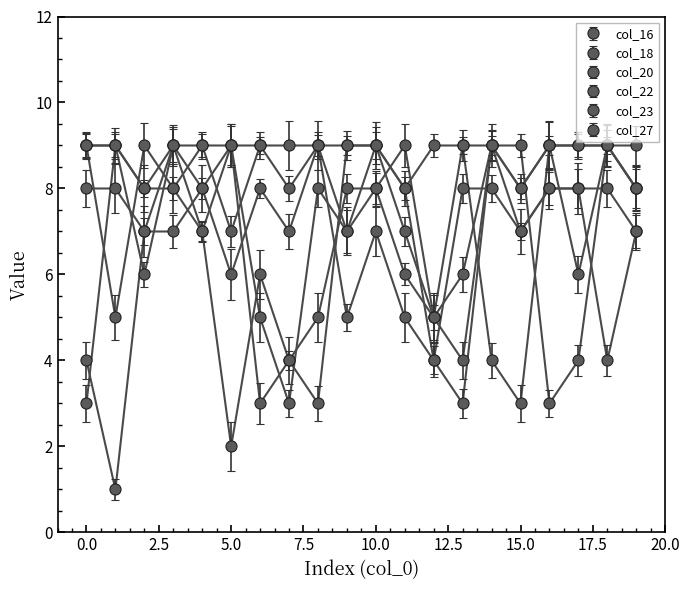

Reading right to left, what are all the values shown in this chart?

col_16: 19=8	18=9	17=4	16=3	15=9	14=9	13=4	12=5	11=7	10=9	9=9	8=9	7=9	6=9	5=9	4=8	3=9	2=8	1=9	0=3
col_18: 19=8	18=9	17=9	16=9	15=8	14=9	13=6	12=5	11=9	10=8	9=8	8=5	7=4	6=6	5=2	4=7	3=8	2=9	1=5	0=9
col_20: 19=7	18=4	17=8	16=8	15=7	14=9	13=3	12=4	11=8	10=9	9=7	8=8	7=3	6=5	5=9	4=7	3=9	2=7	1=1	0=4
col_22: 19=8	18=9	17=9	16=9	15=8	14=9	13=9	12=5	11=6	10=8	9=7	8=9	7=8	6=9	5=7	4=9	3=8	2=8	1=9	0=9
col_23: 19=7	18=8	17=8	16=8	15=7	14=8	13=8	12=4	11=5	10=7	9=5	8=9	7=7	6=8	5=6	4=8	3=7	2=7	1=8	0=8
col_27: 19=9	18=9	17=6	16=9	15=3	14=4	13=9	12=9	11=8	10=9	9=9	8=3	7=4	6=3	5=9	4=9	3=9	2=6	1=9	0=9